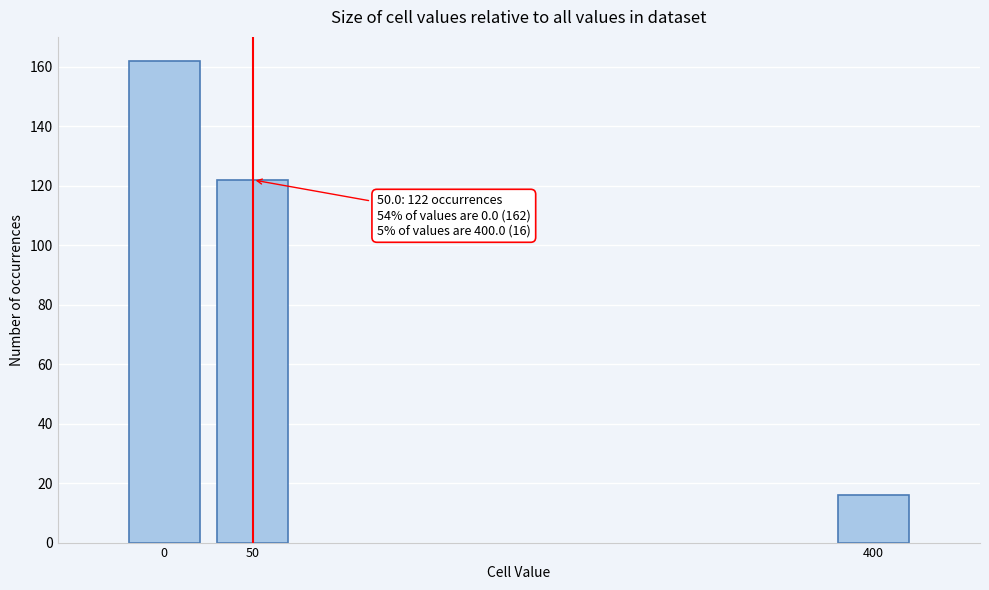

Reading left to right, transcribe all the data shown in this chart.

0=162	50=122	400=16